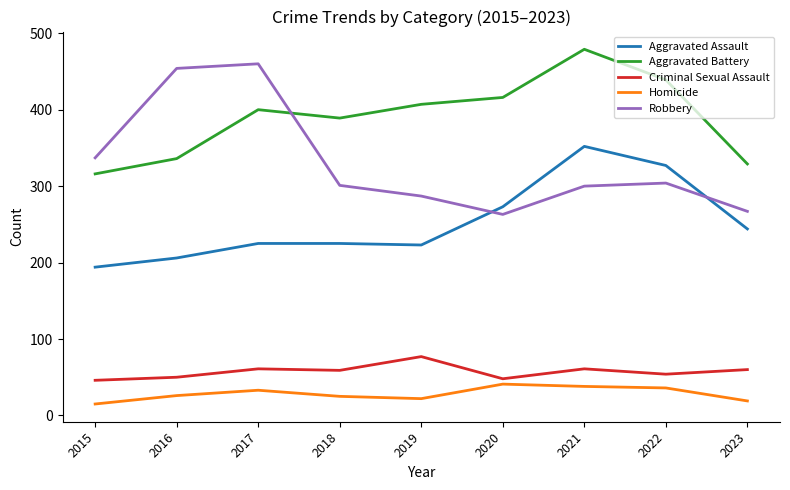

What are all the series names shown in the legend?

Aggravated Assault, Aggravated Battery, Criminal Sexual Assault, Homicide, Robbery